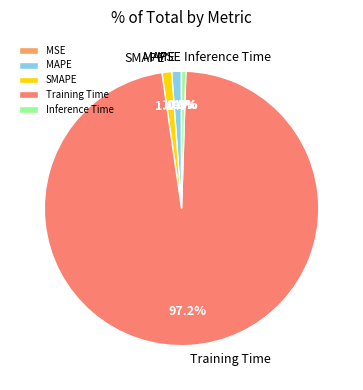

Between SMAPE and Training Time, which is larger?

Training Time